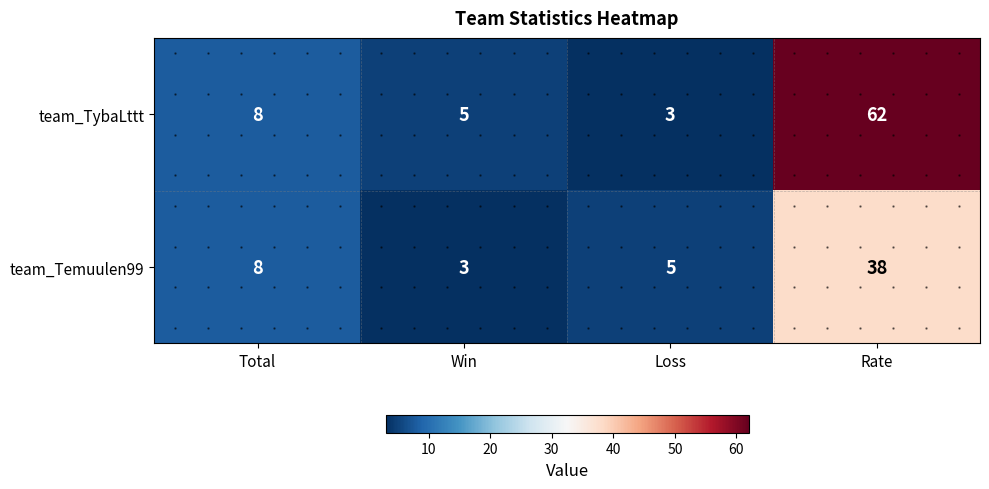

The value of team_TybaLttt at Loss is 3. True or false?

True